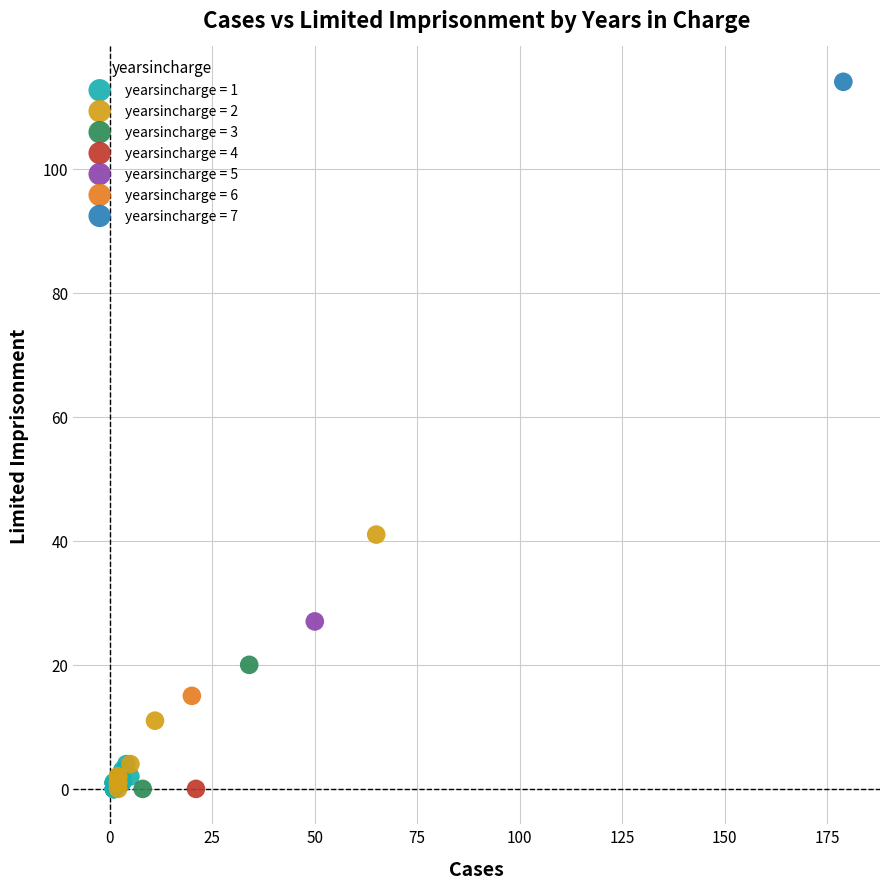

Which series reaches the maximum Y coordinate?

yearsincharge = 7